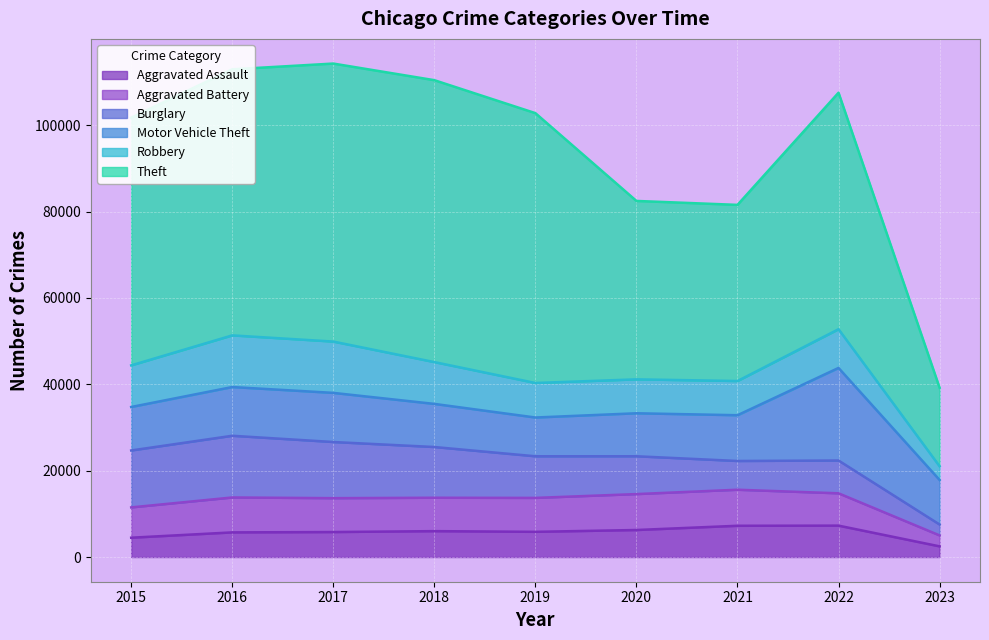

Between 2017 and 2022, which series saw the biggest shift?

Motor Vehicle Theft